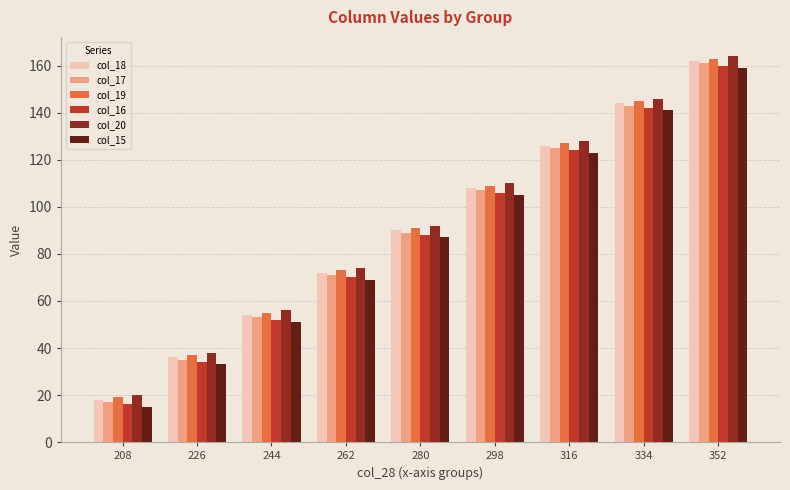

Is it true that col_20 equals 11 at 226?

False